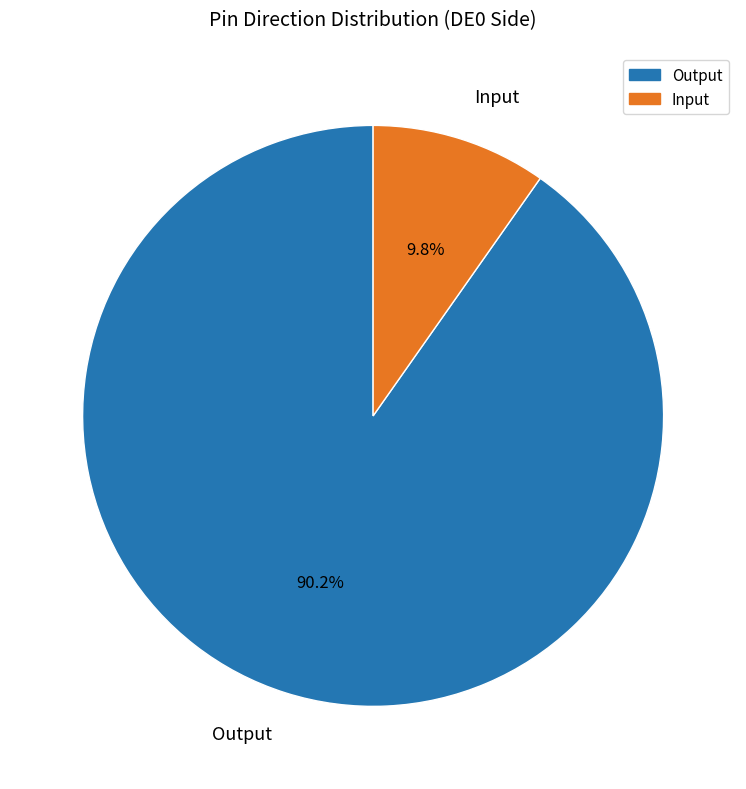

Which has a higher value, Output or Input?

Output